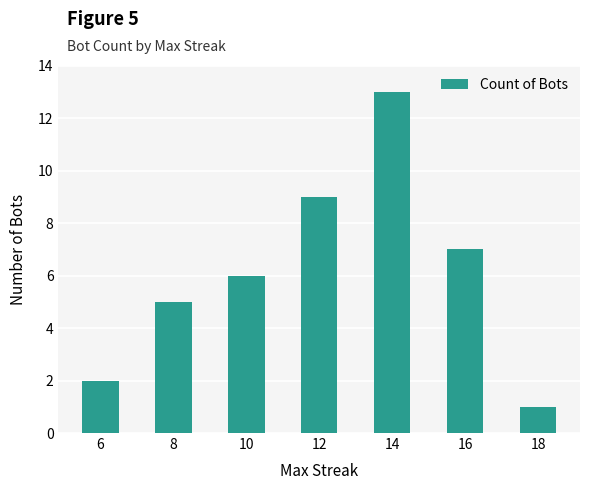

List the labels in order of value, largest first.

14, 12, 16, 10, 8, 6, 18